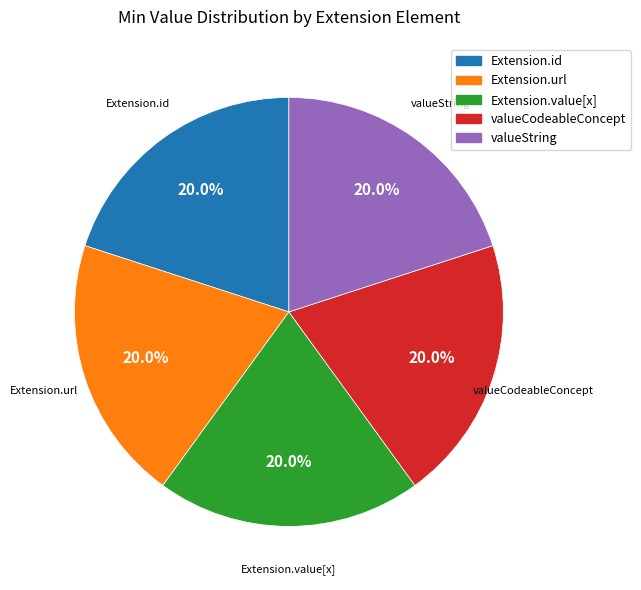

Is there a majority slice in this chart?

No